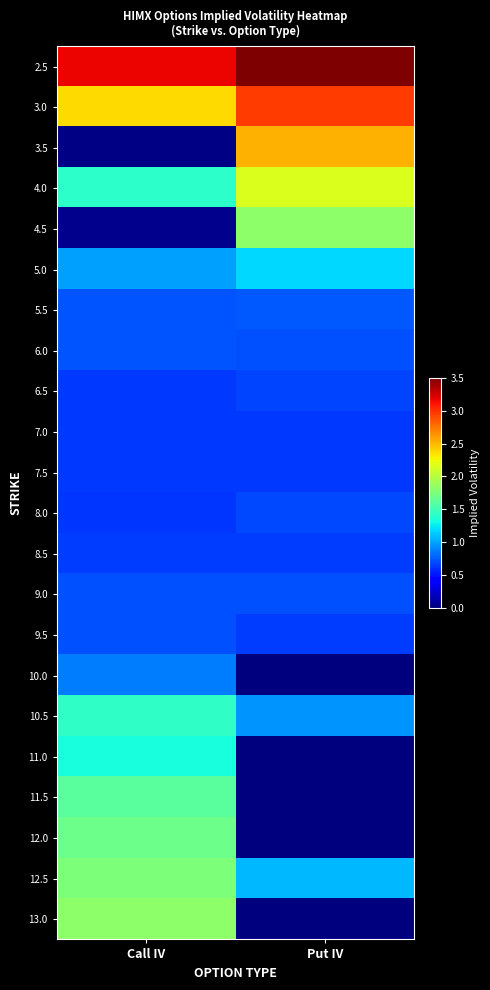

Reading left to right, what are all the values shown in this chart?

2.5: Call IV=3.2	Put IV=3.5
3.0: Call IV=2.4	Put IV=3.0
3.5: Call IV=0.0	Put IV=2.5
4.0: Call IV=1.4	Put IV=2.2
4.5: Call IV=0.1	Put IV=1.8
5.0: Call IV=1.0	Put IV=1.2
5.5: Call IV=0.7	Put IV=0.7
6.0: Call IV=0.7	Put IV=0.7
6.5: Call IV=0.6	Put IV=0.7
7.0: Call IV=0.6	Put IV=0.6
7.5: Call IV=0.6	Put IV=0.6
8.0: Call IV=0.6	Put IV=0.7
8.5: Call IV=0.7	Put IV=0.7
9.0: Call IV=0.7	Put IV=0.7
9.5: Call IV=0.7	Put IV=0.6
10.0: Call IV=0.9	Put IV=0.0
10.5: Call IV=1.4	Put IV=1.0
11.0: Call IV=1.3	Put IV=0.0
11.5: Call IV=1.6	Put IV=0.0
12.0: Call IV=1.7	Put IV=0.0
12.5: Call IV=1.8	Put IV=1.1
13.0: Call IV=1.8	Put IV=0.0